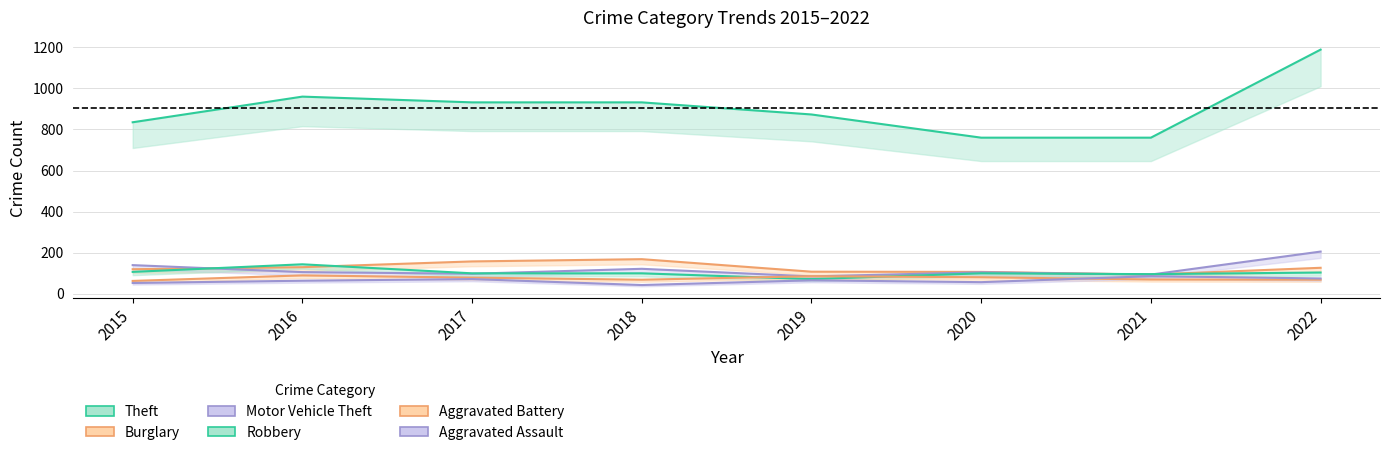

What is the total value across all series at 2017?

1434